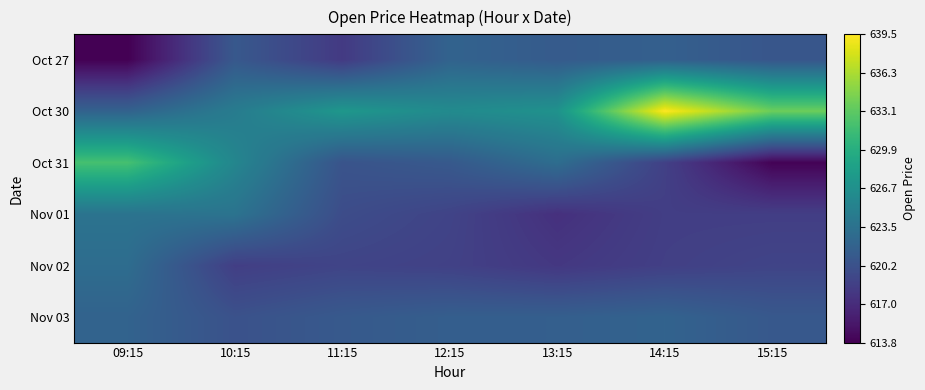

What is the total value across all series at 15:15?

3726.9